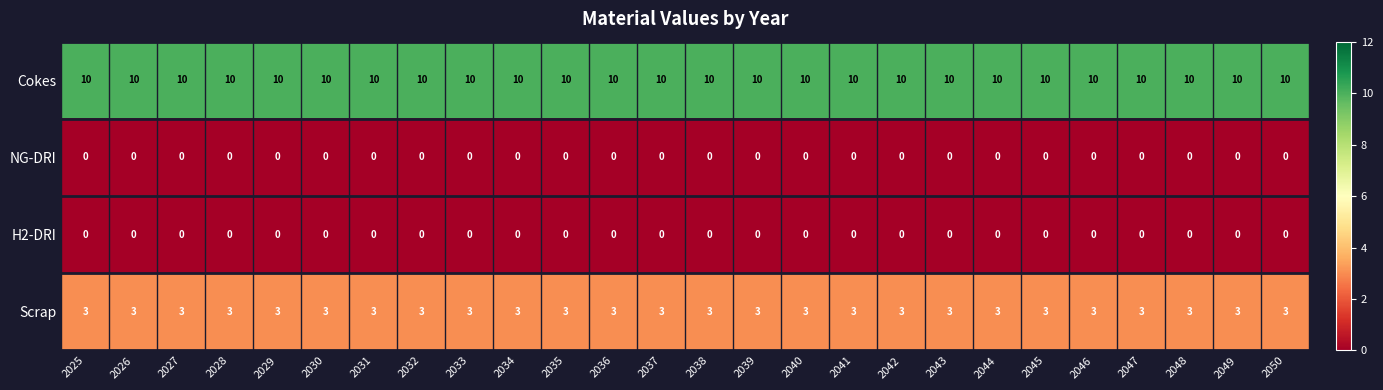

Is the value of NG-DRI at 2038 greater than the value of Scrap at 2045?

No